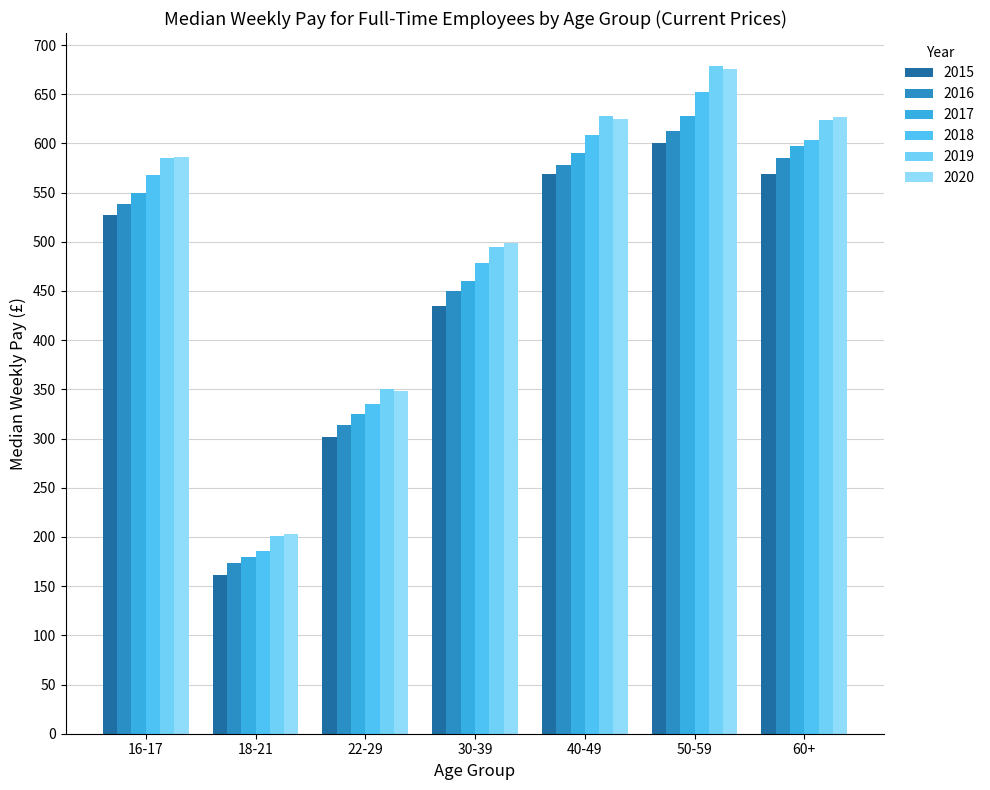

What is the total value across all series at 18-21?

1104.0